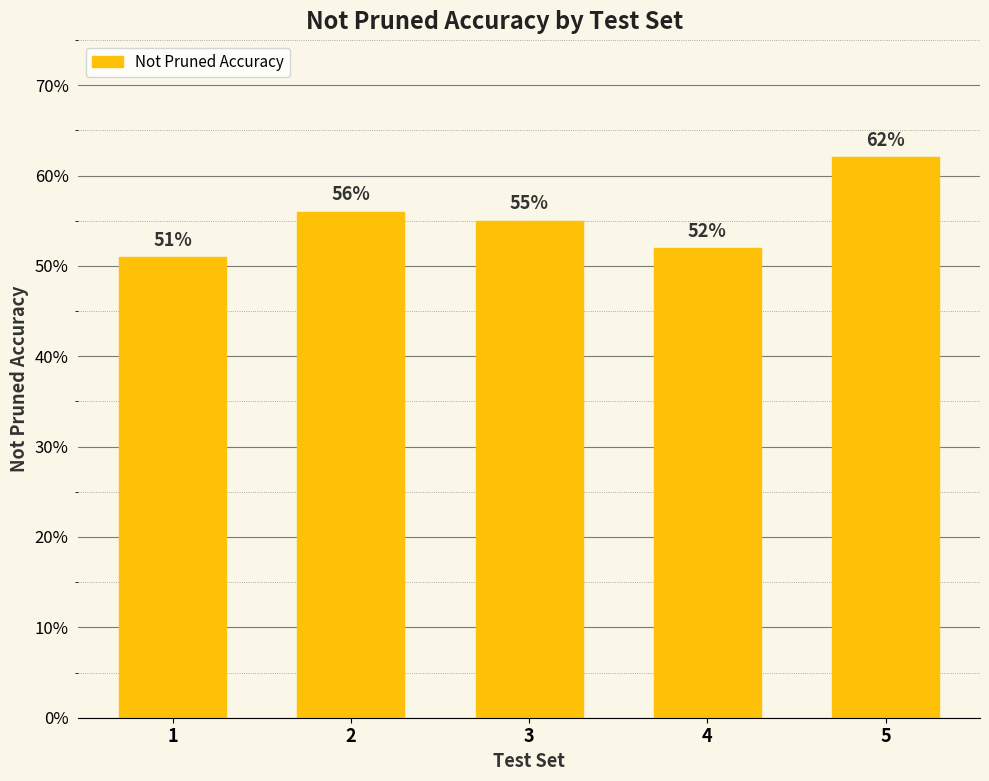

Reading left to right, extract all data points from this chart.

1=0.5	2=0.6	3=0.6	4=0.5	5=0.6